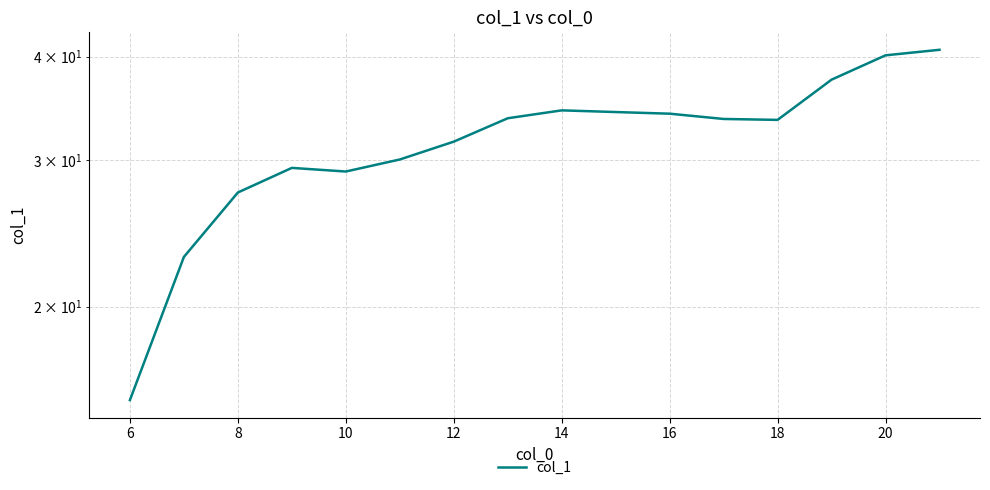

Count the number of values greater than 33.

9